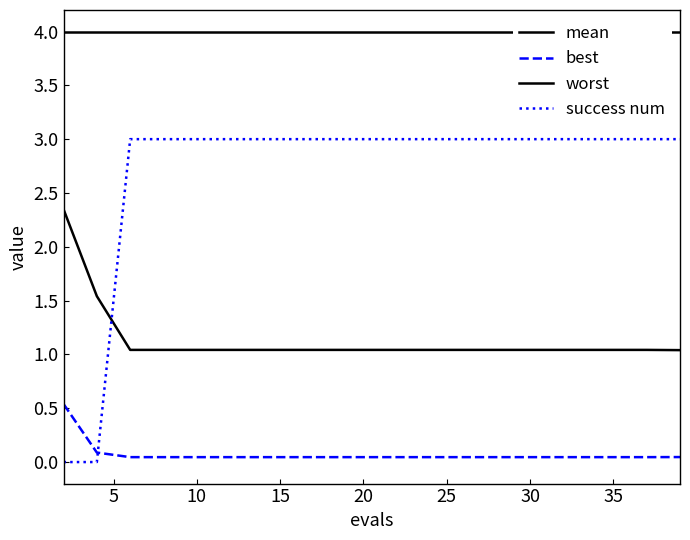

Is the value of worst at 25 greater than the value of mean at 15?

Yes